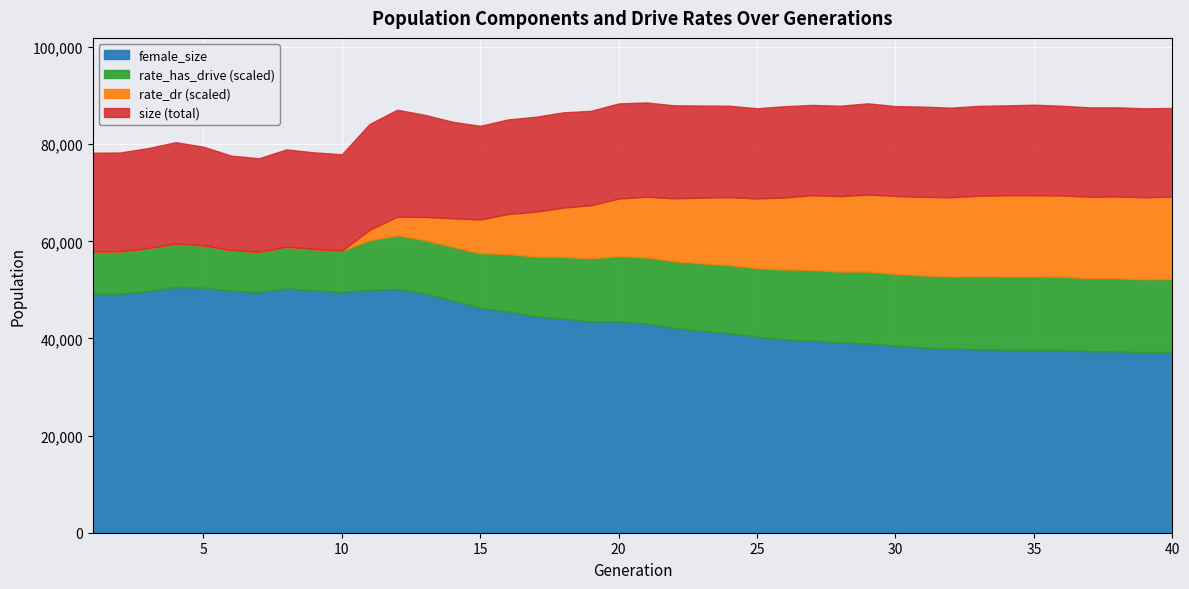

What is the total value across all series at 30?

87839.0